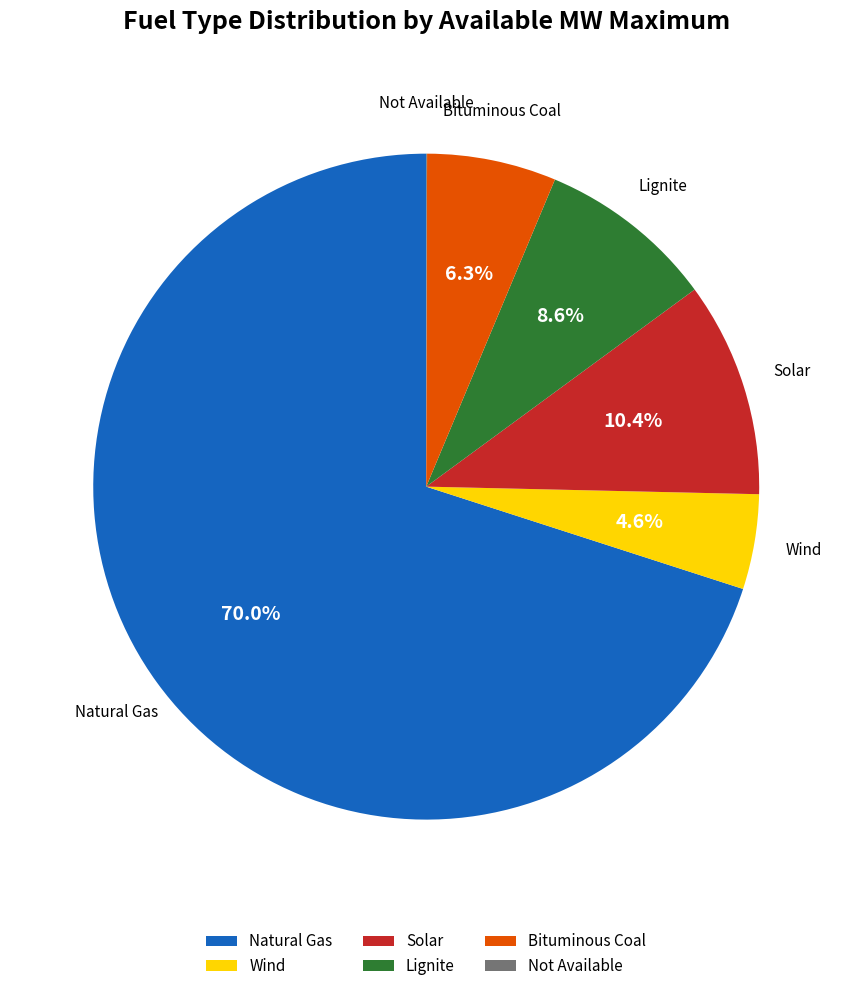

What percentage is the Natural Gas slice, to the nearest percent?

70%